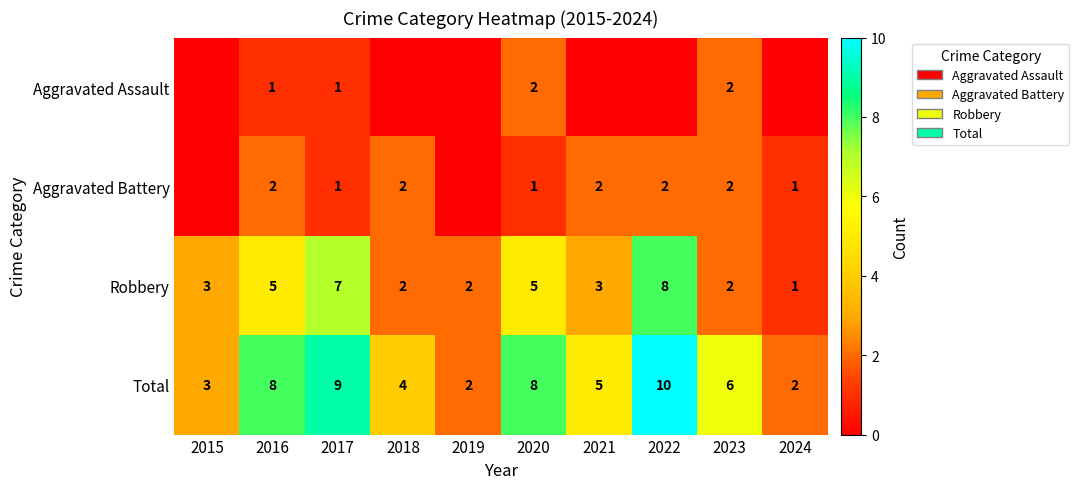

At which category does the chart reach its minimum across all series?

2015